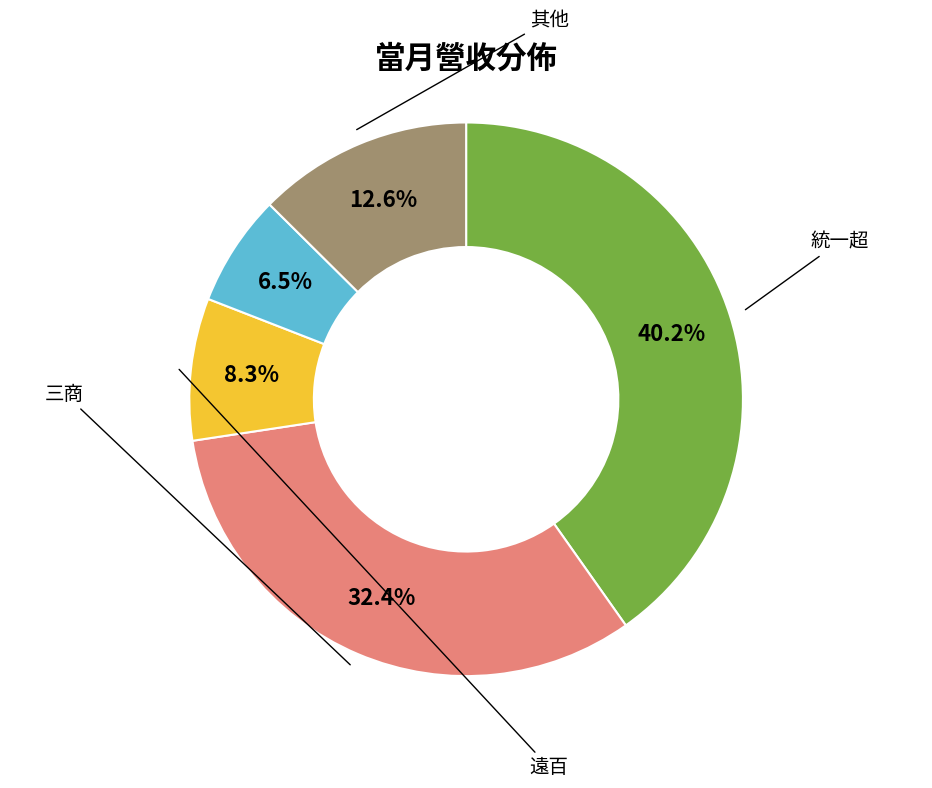

Is there a majority slice in this chart?

No